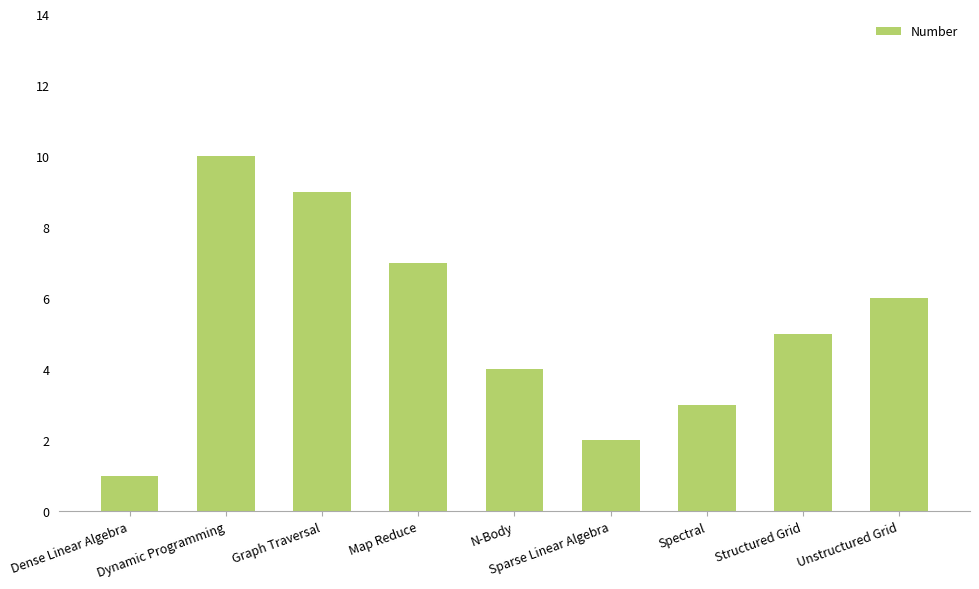

The chart shows a value of 7 at Map Reduce. True or false?

True